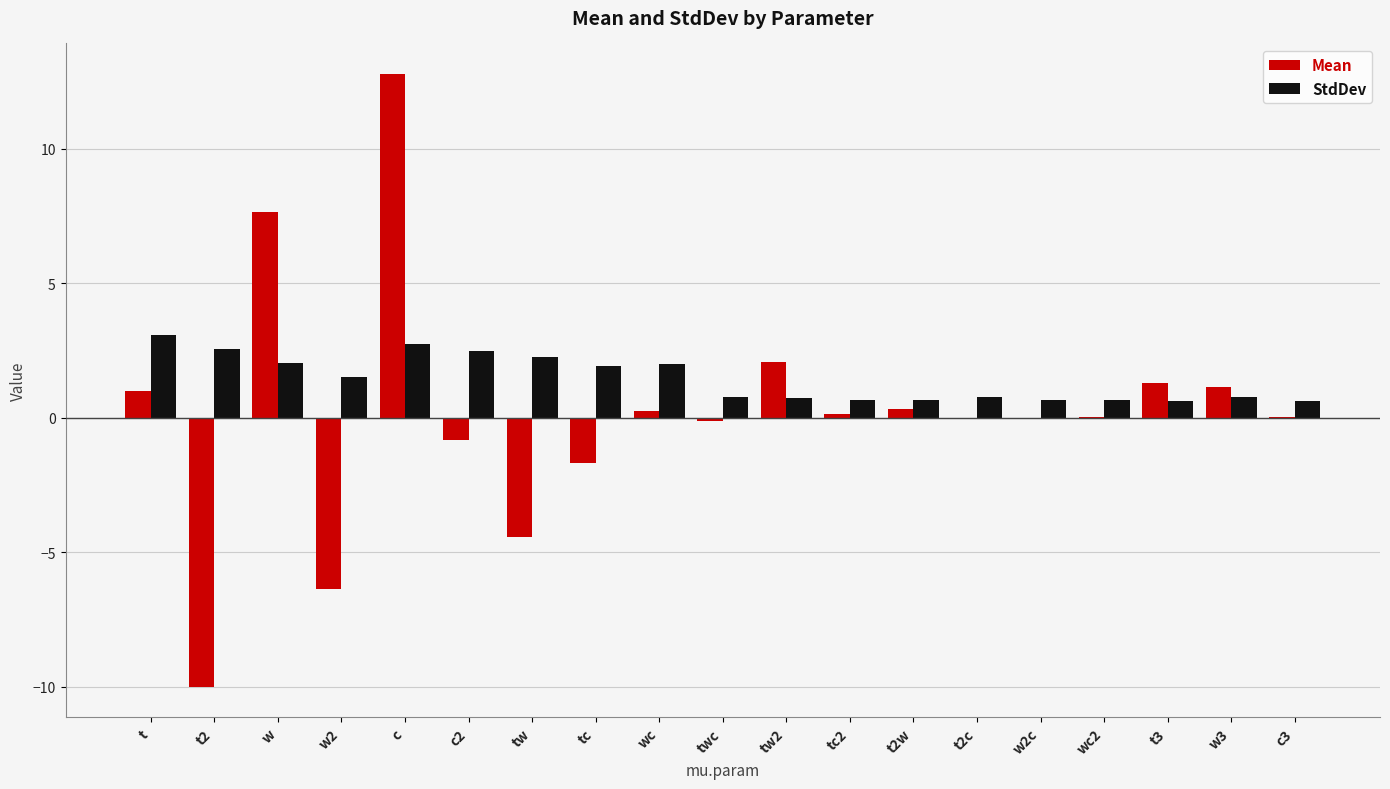

Between tw and w3, which series saw the biggest shift?

Mean